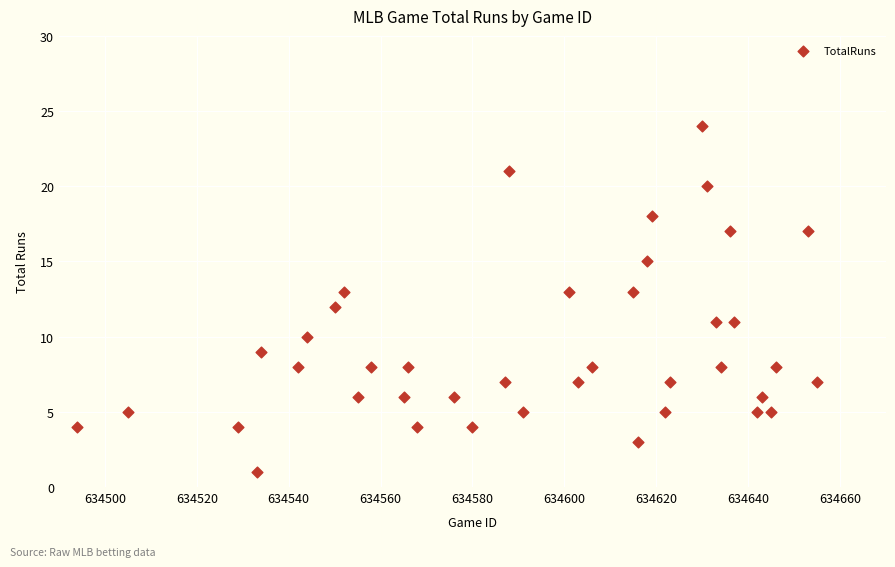

What is the range of Y values (max minus min)?

23